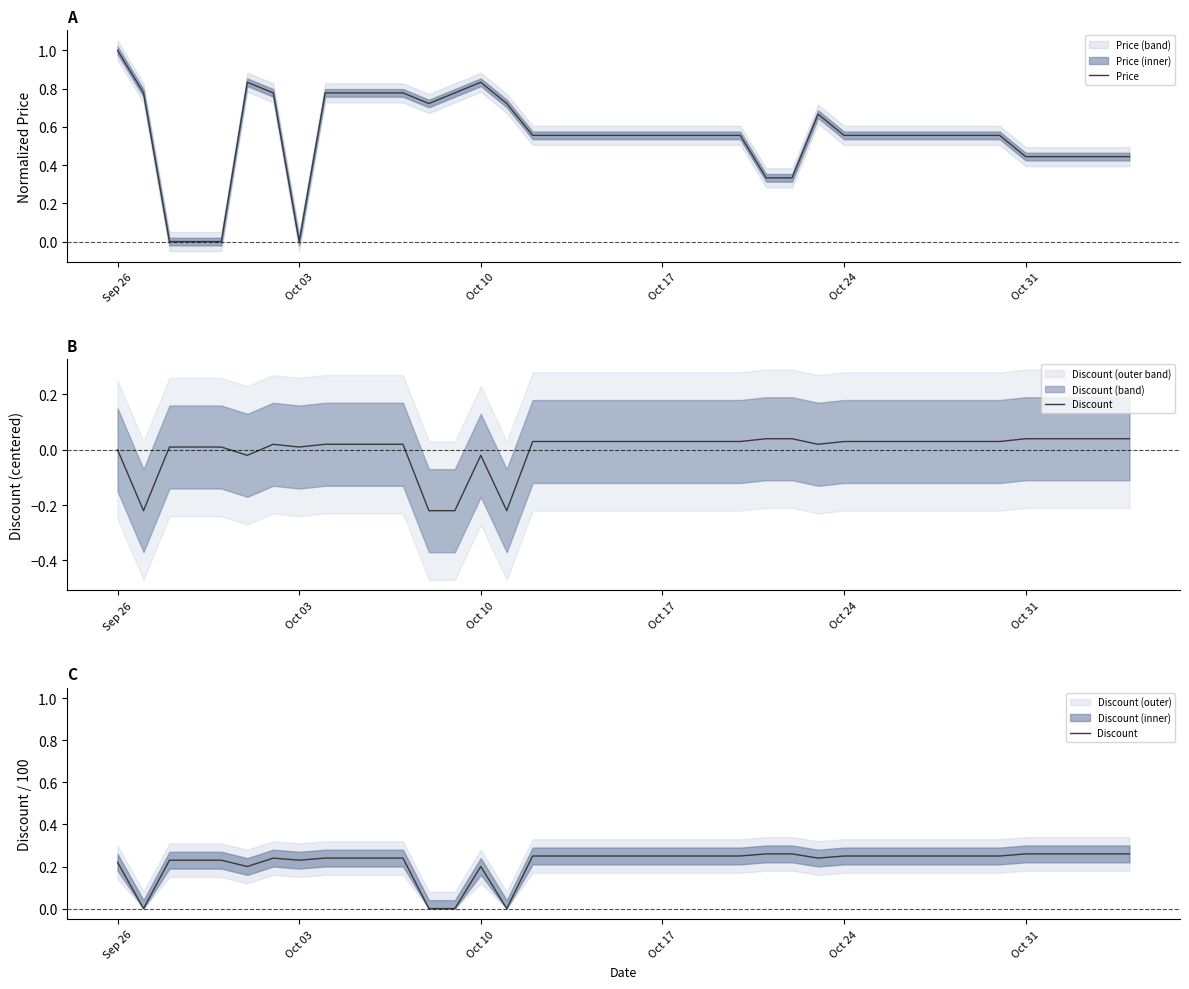

The value of Price at Oct 03 is 0.0. True or false?

True